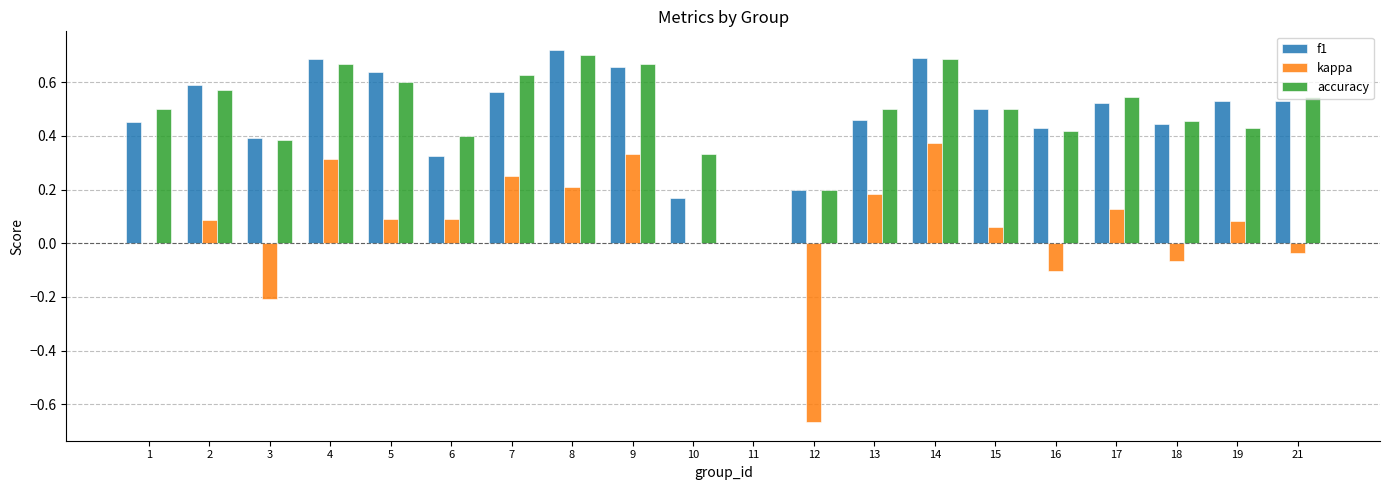

How many series are shown in this chart?

3